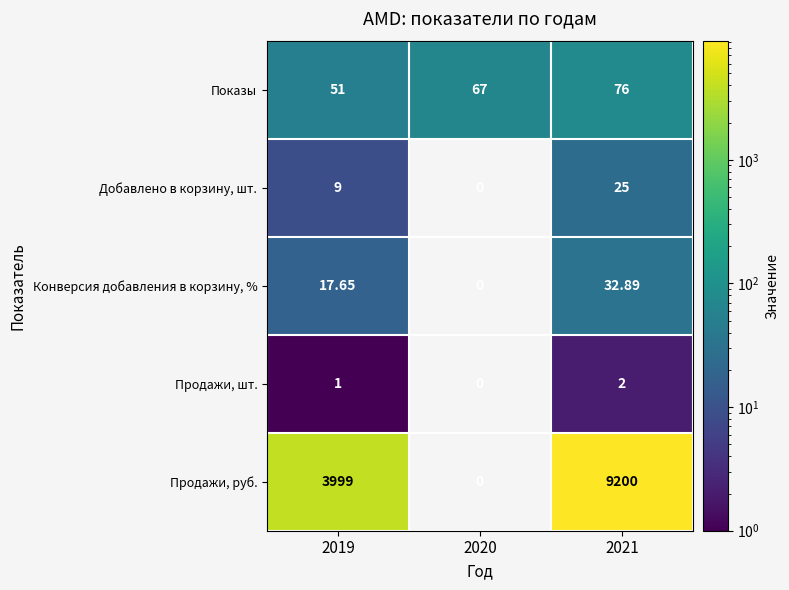

Which series has the largest total across all categories?

Продажи, руб.